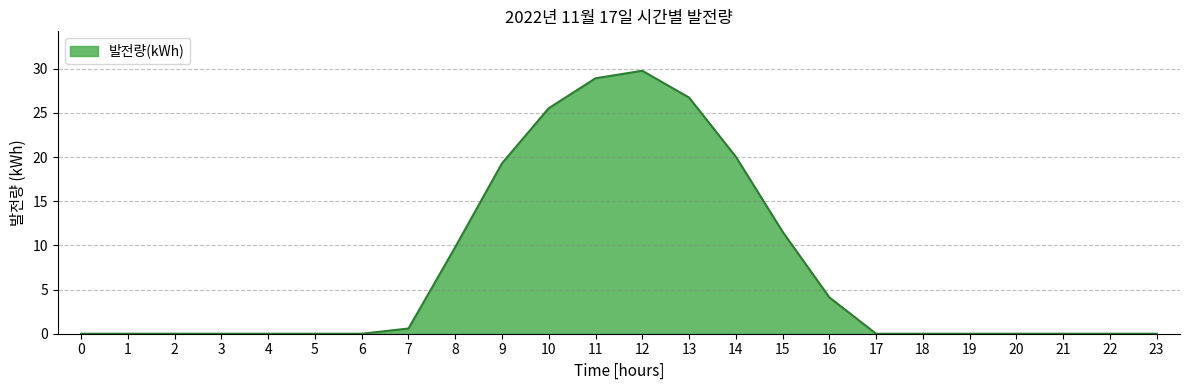

What is the difference between the maximum and minimum values?

29.8